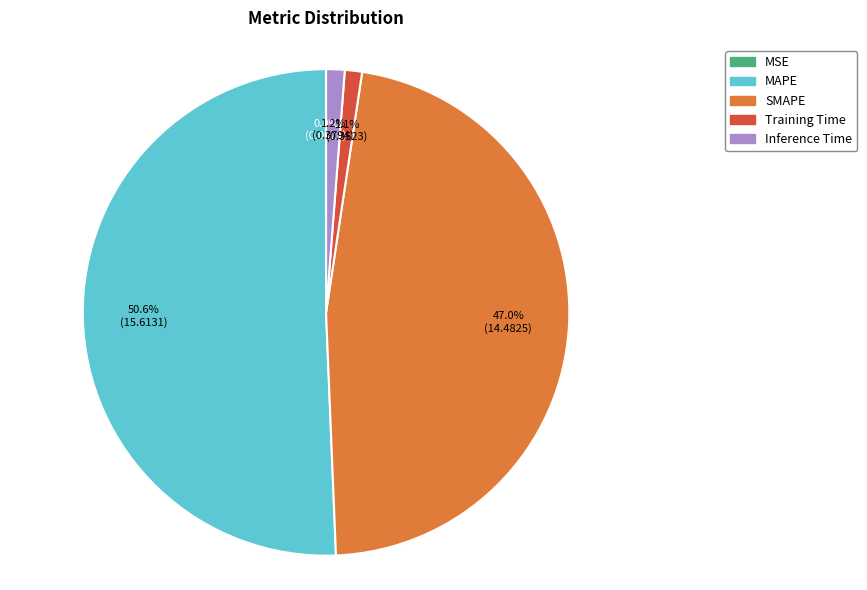

Does SMAPE account for over 50% of the chart?

No